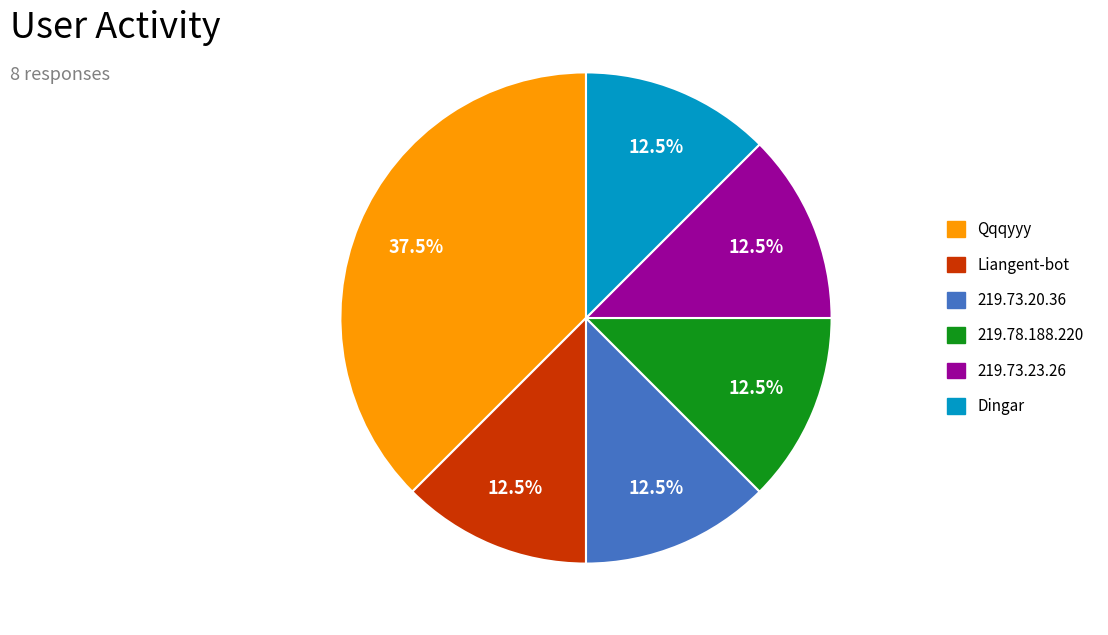

How many segments does this pie chart have?

6